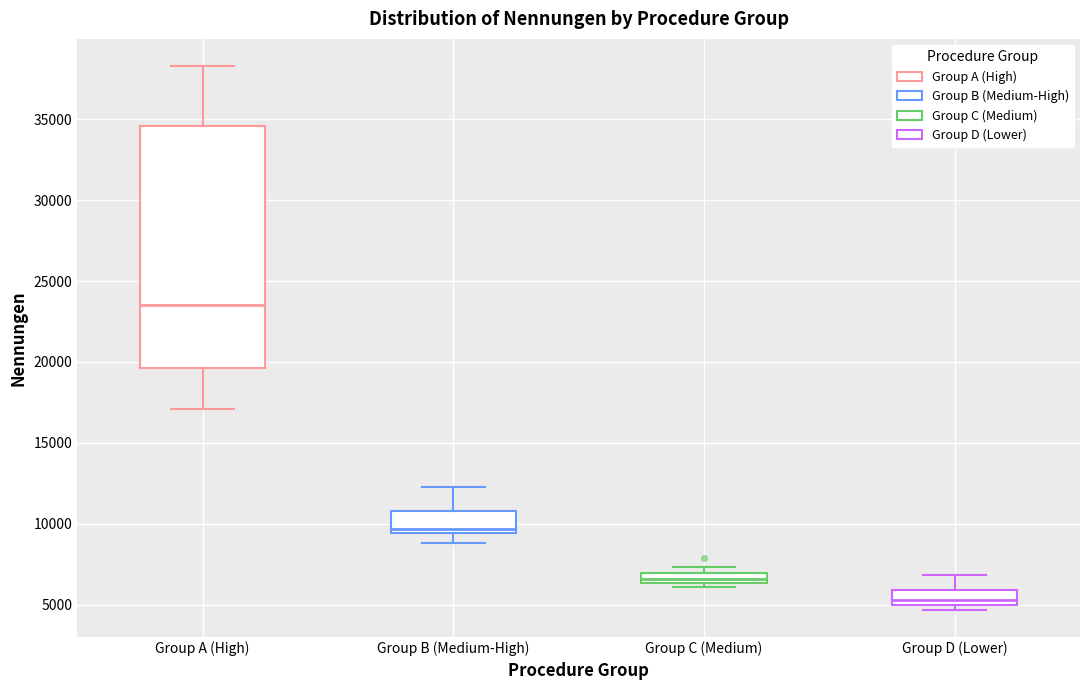

Where is the lower edge of the box for Group B (Medium-High) on the y-axis? The values are not printed on the chart, so give them approximately, as read against the axis.

9500